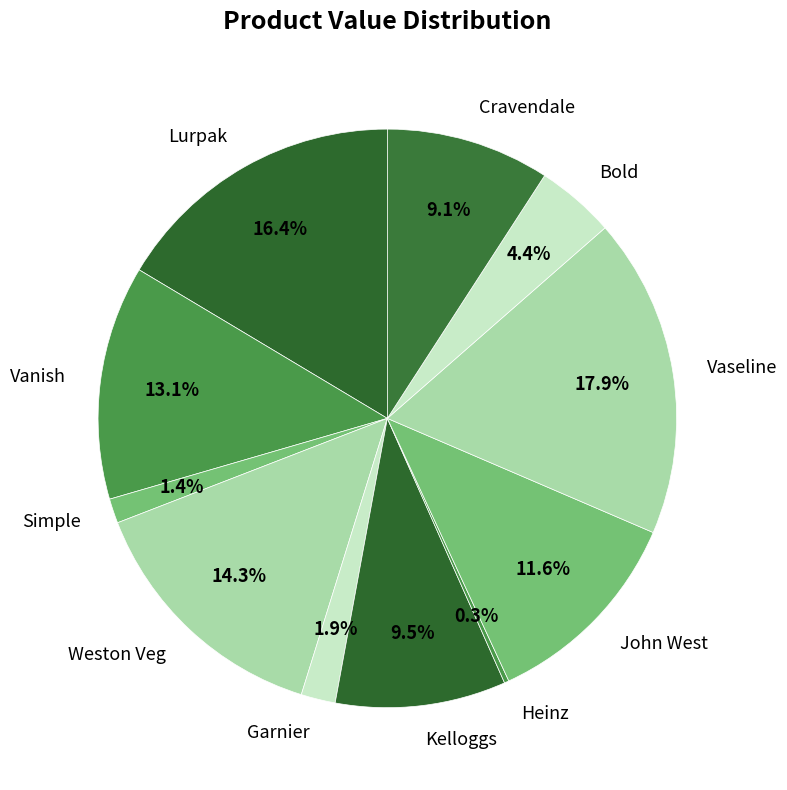

What is the largest slice in the pie chart?

Vaseline